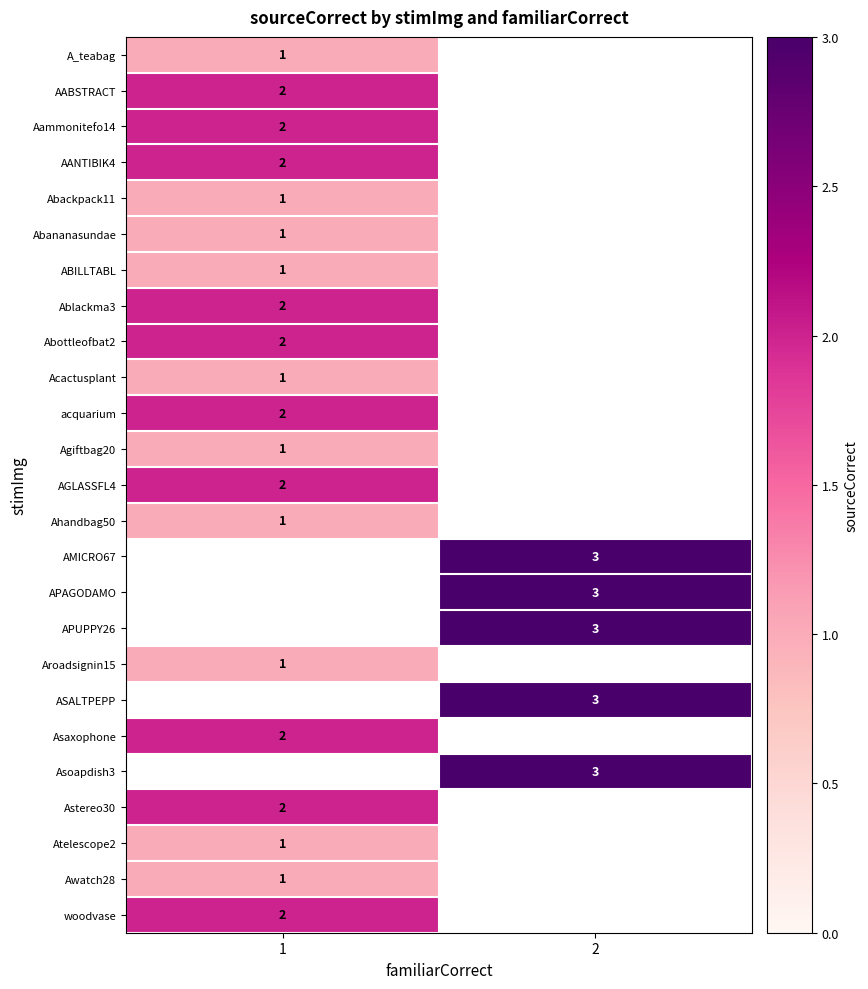

Between 2 and 1, which is larger?

1